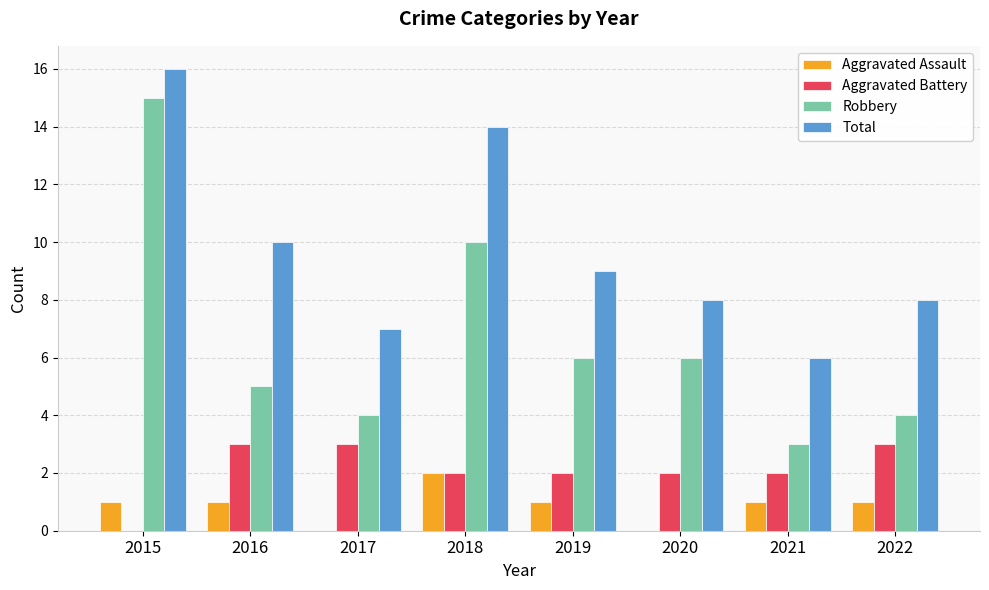

True or false: Total has a value of 8 at 2020.

True